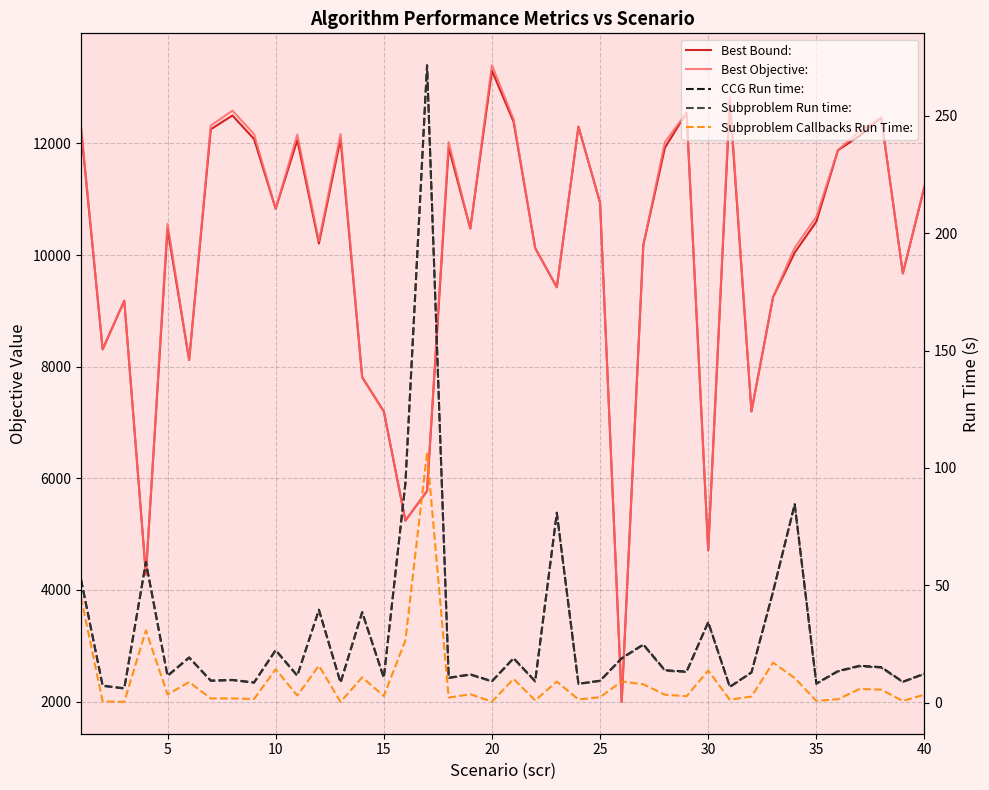

At 5, list the series in order from smallest to largest.

Subproblem Callbacks Run Time:, Subproblem Run time:, CCG Run time:, Best Bound:, Best Objective: